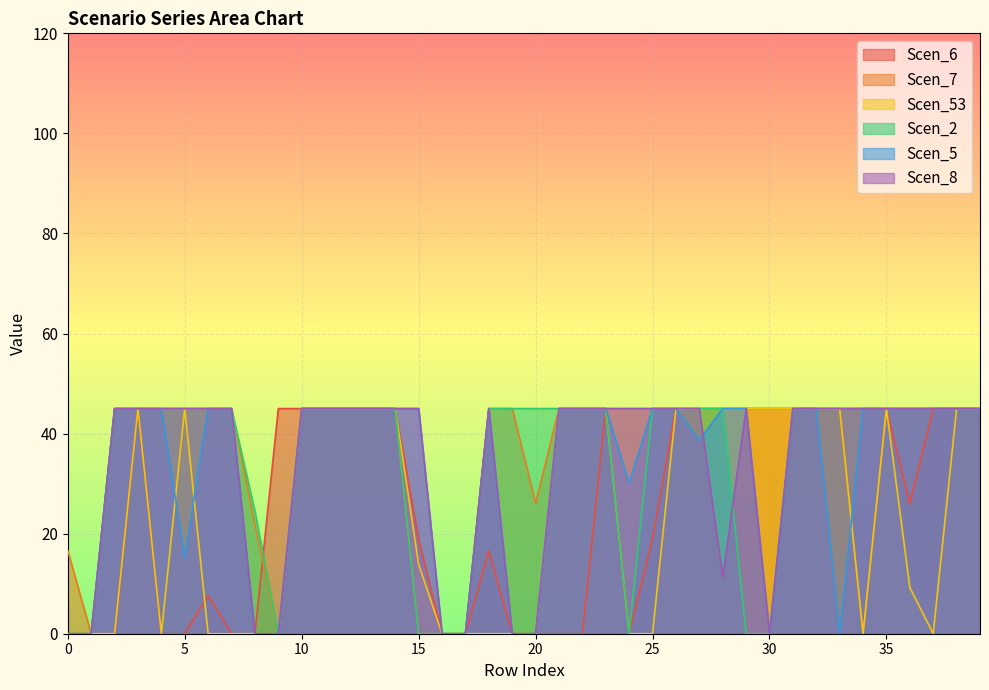

At how many categories does at least one series exceed 40?

35